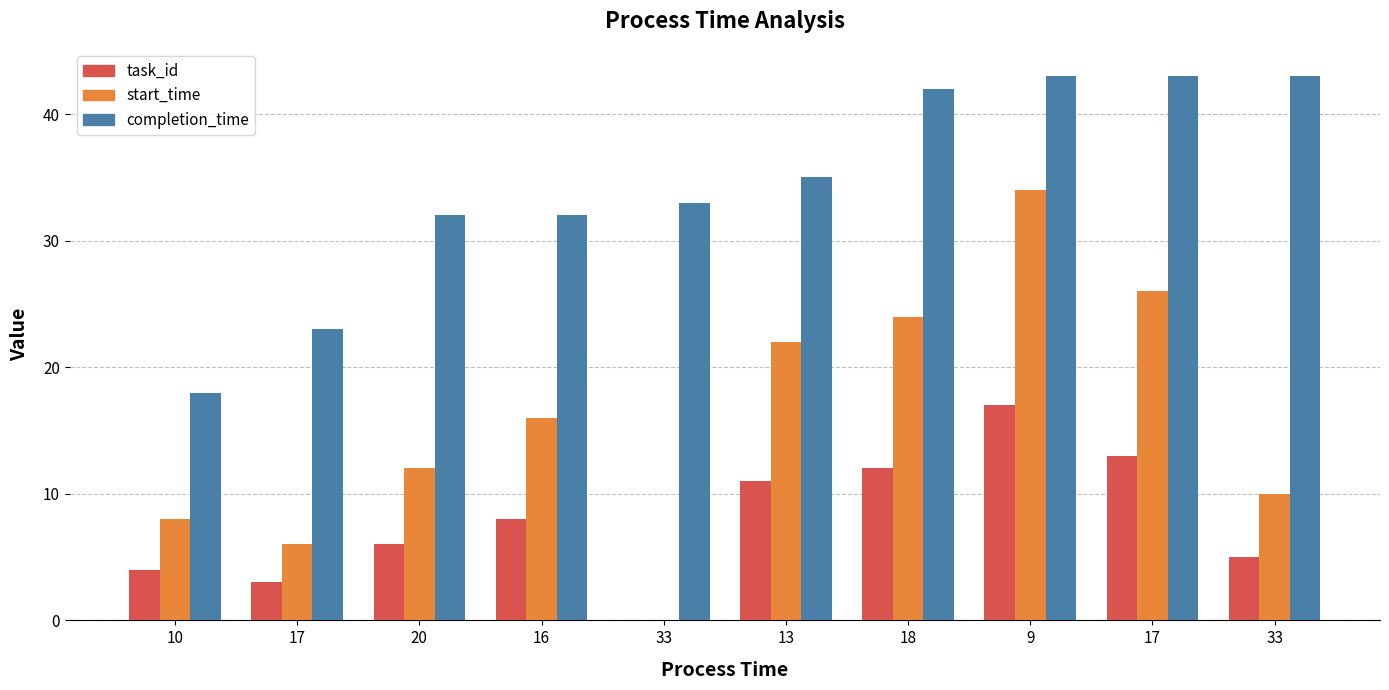

Reading right to left, extract all data points from this chart.

task_id: 5	13	17	12	11	0	8	6	3	4
start_time: 10	26	34	24	22	0	16	12	6	8
completion_time: 43	43	43	42	35	33	32	32	23	18